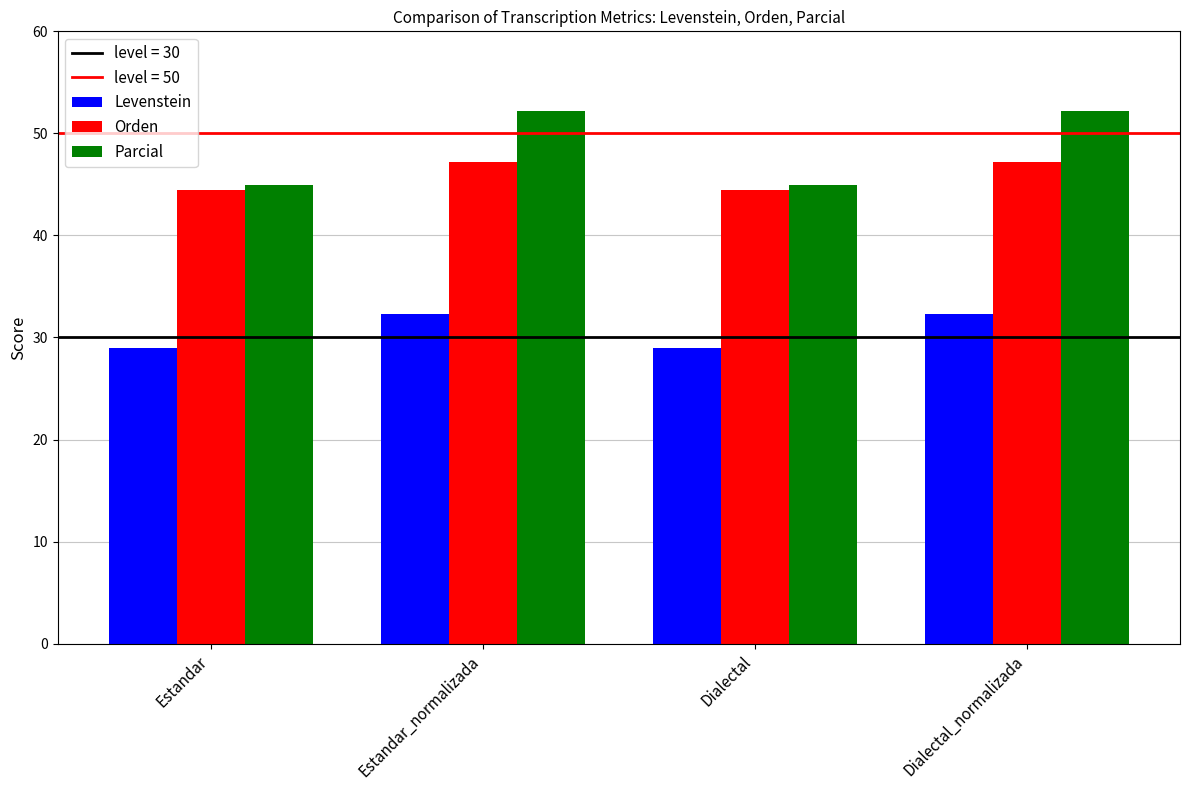

What is the sum of the Orden values at Estandar_normalizada and Dialectal?

91.6